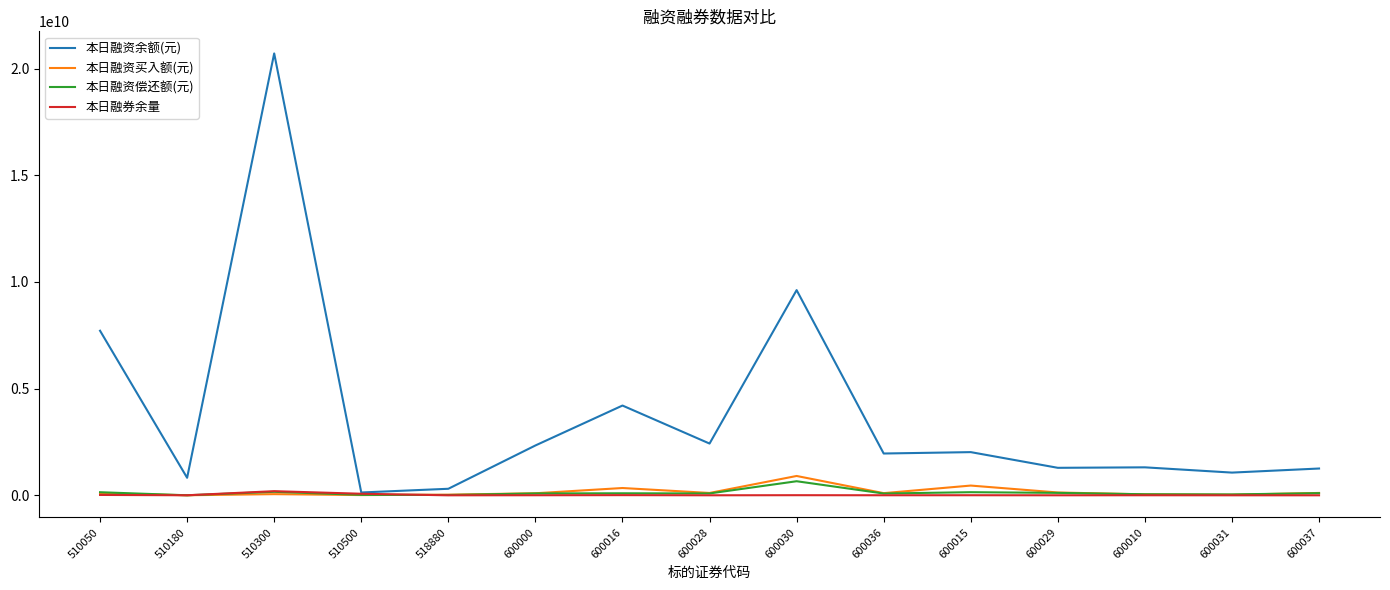

Where is 本日融资余额(元) nearest to the value 10421059700?

600030